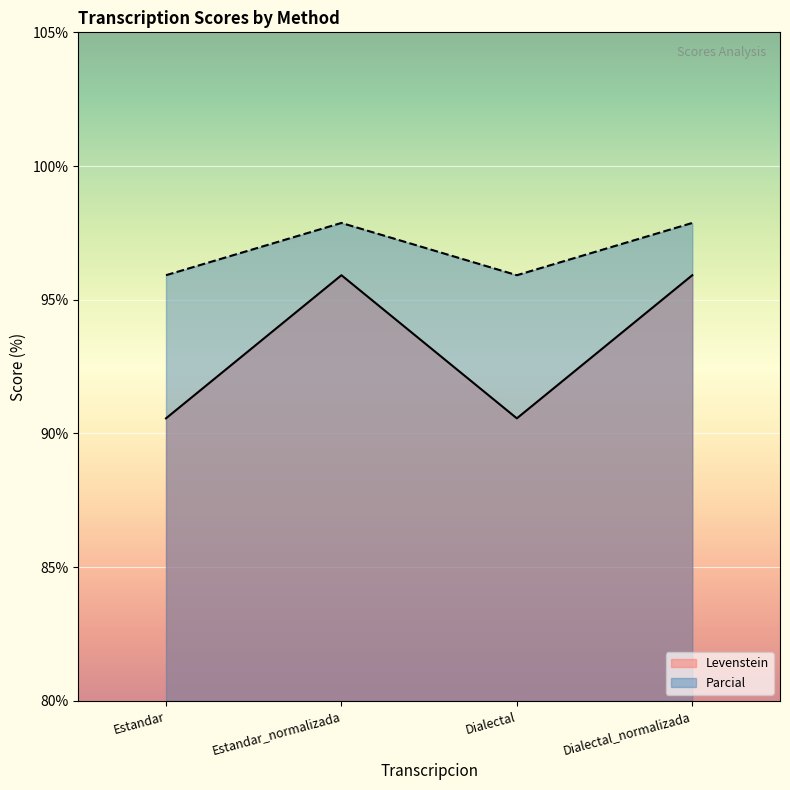

What is the label of the 4th point from the right?

Estandar